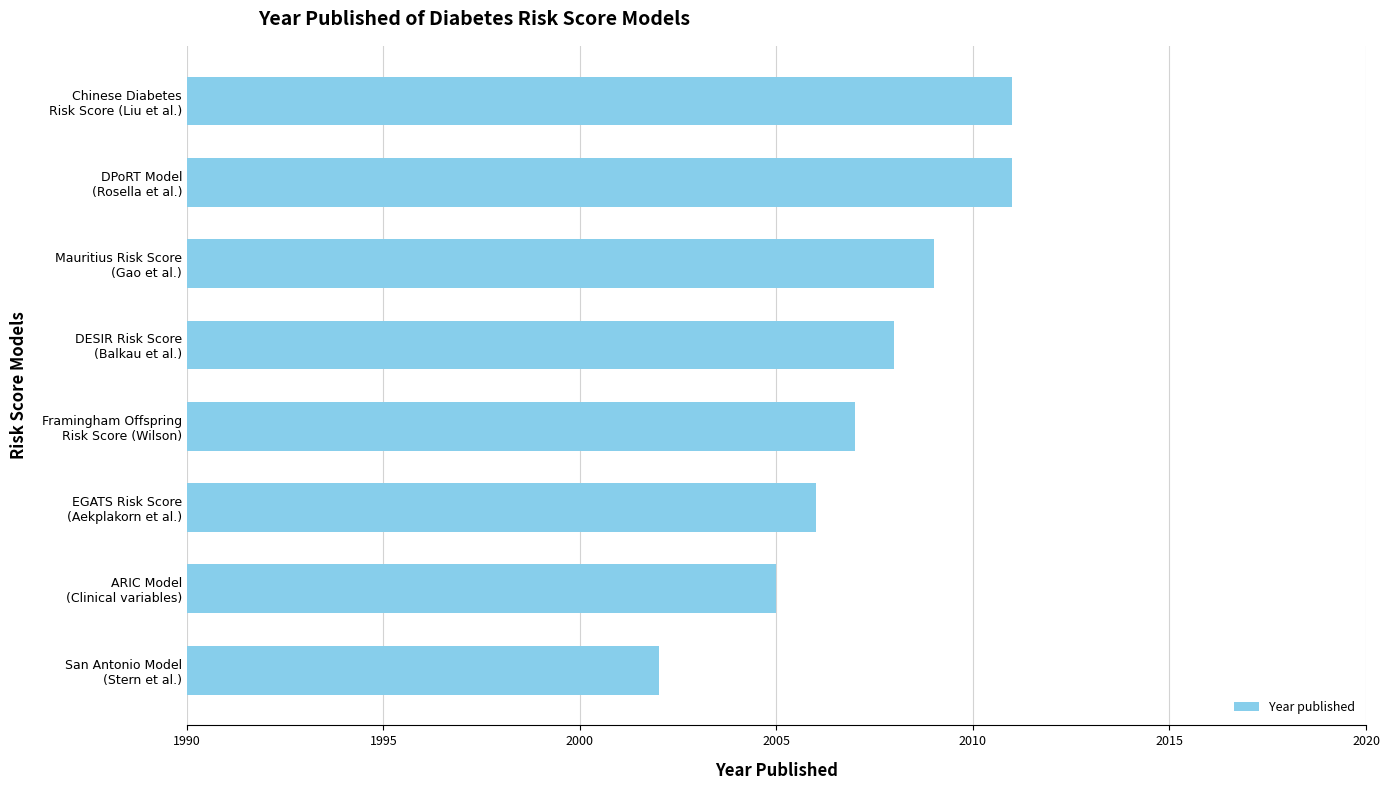

What is the sum of all values?

16059